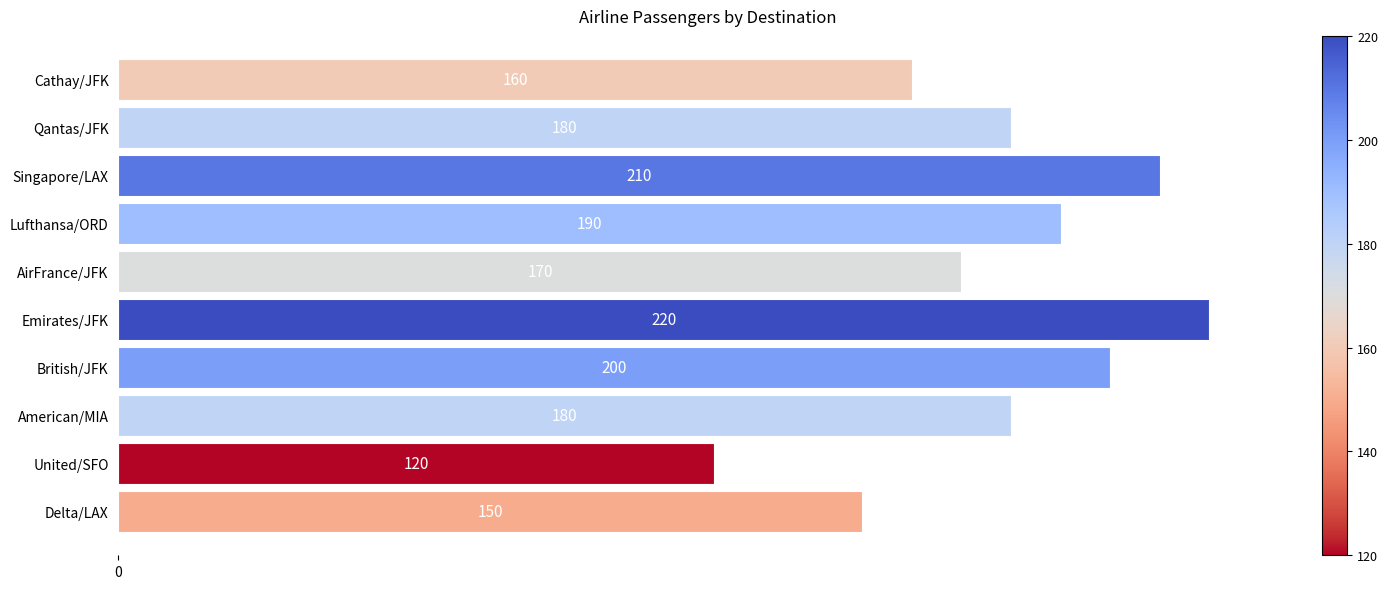

Between United/SFO and Lufthansa/ORD, which is larger?

Lufthansa/ORD